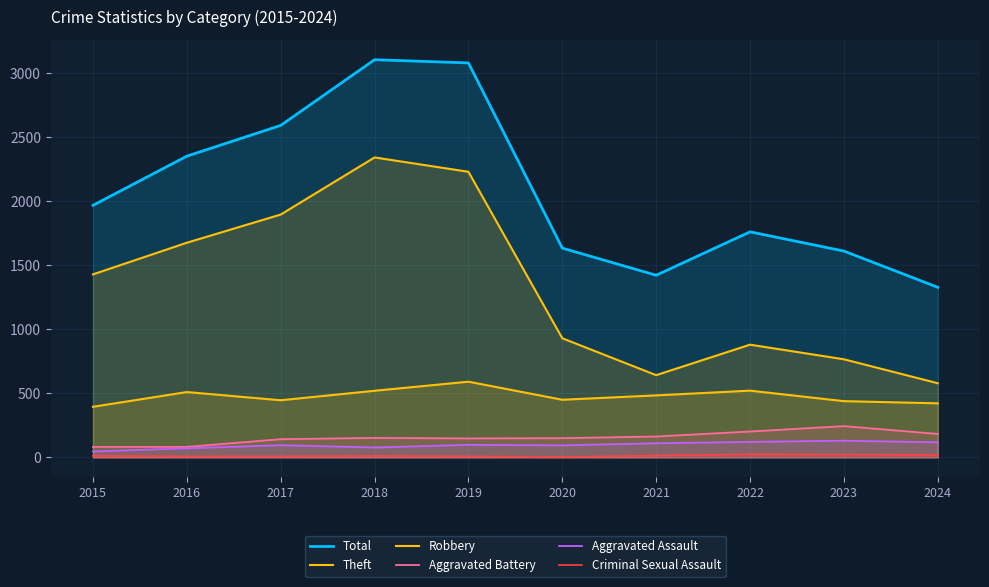

Reading right to left, extract all data points from this chart.

Total: 1328	1611	1761	1422	1634	3080	3105	2592	2352	1968
Theft: 579	766	880	642	930	2230	2342	1896	1676	1429
Robbery: 422	439	521	484	450	591	520	446	510	395
Aggravated Battery: 183	244	202	163	150	148	152	142	82	82
Aggravated Assault: 118	130	121	110	94	98	77	95	71	46
Criminal Sexual Assault: 19	22	24	14	3	8	11	8	8	12